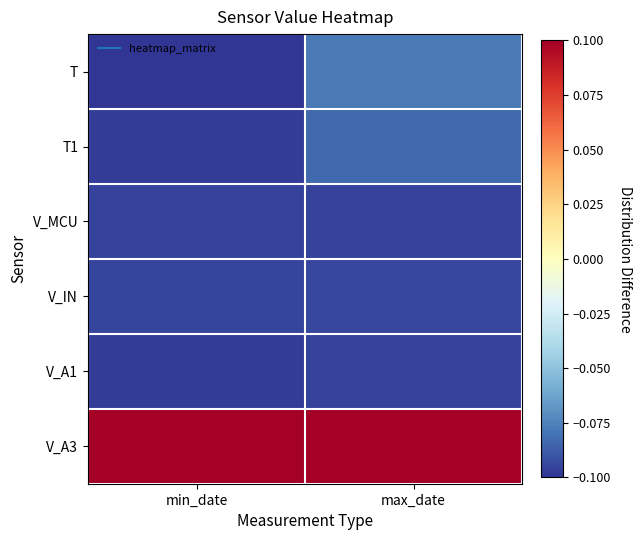

What is the smallest value displayed?

-0.1